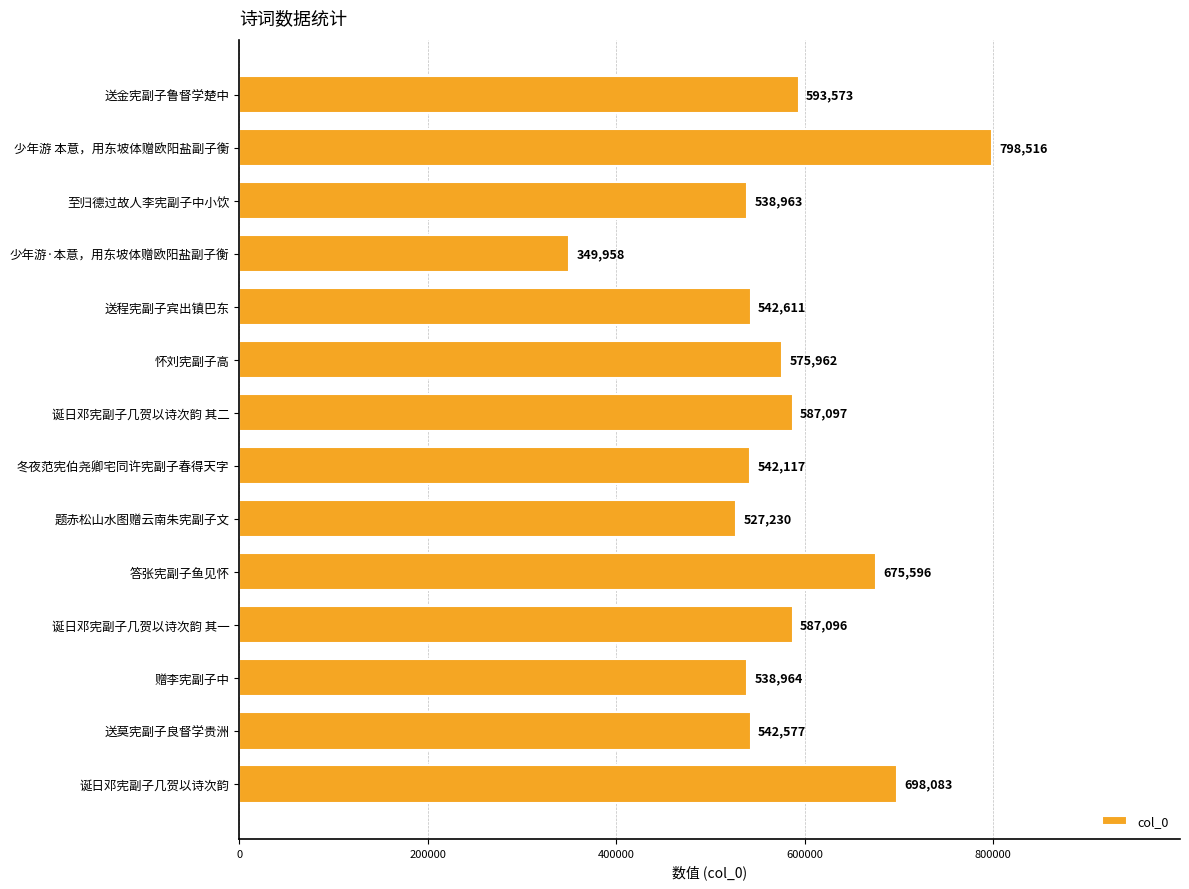

The value at 送程宪副子宾出镇巴东 is 875444. True or false?

False